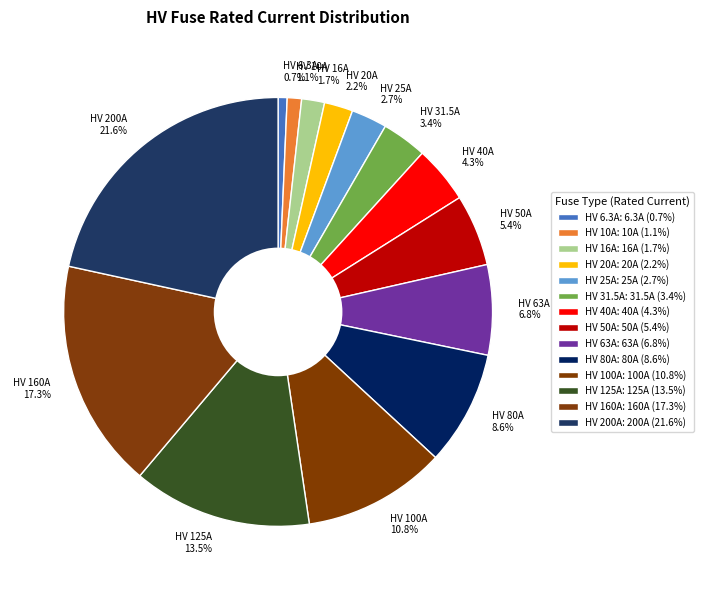

Which category has the biggest portion of the pie?

HV 200A